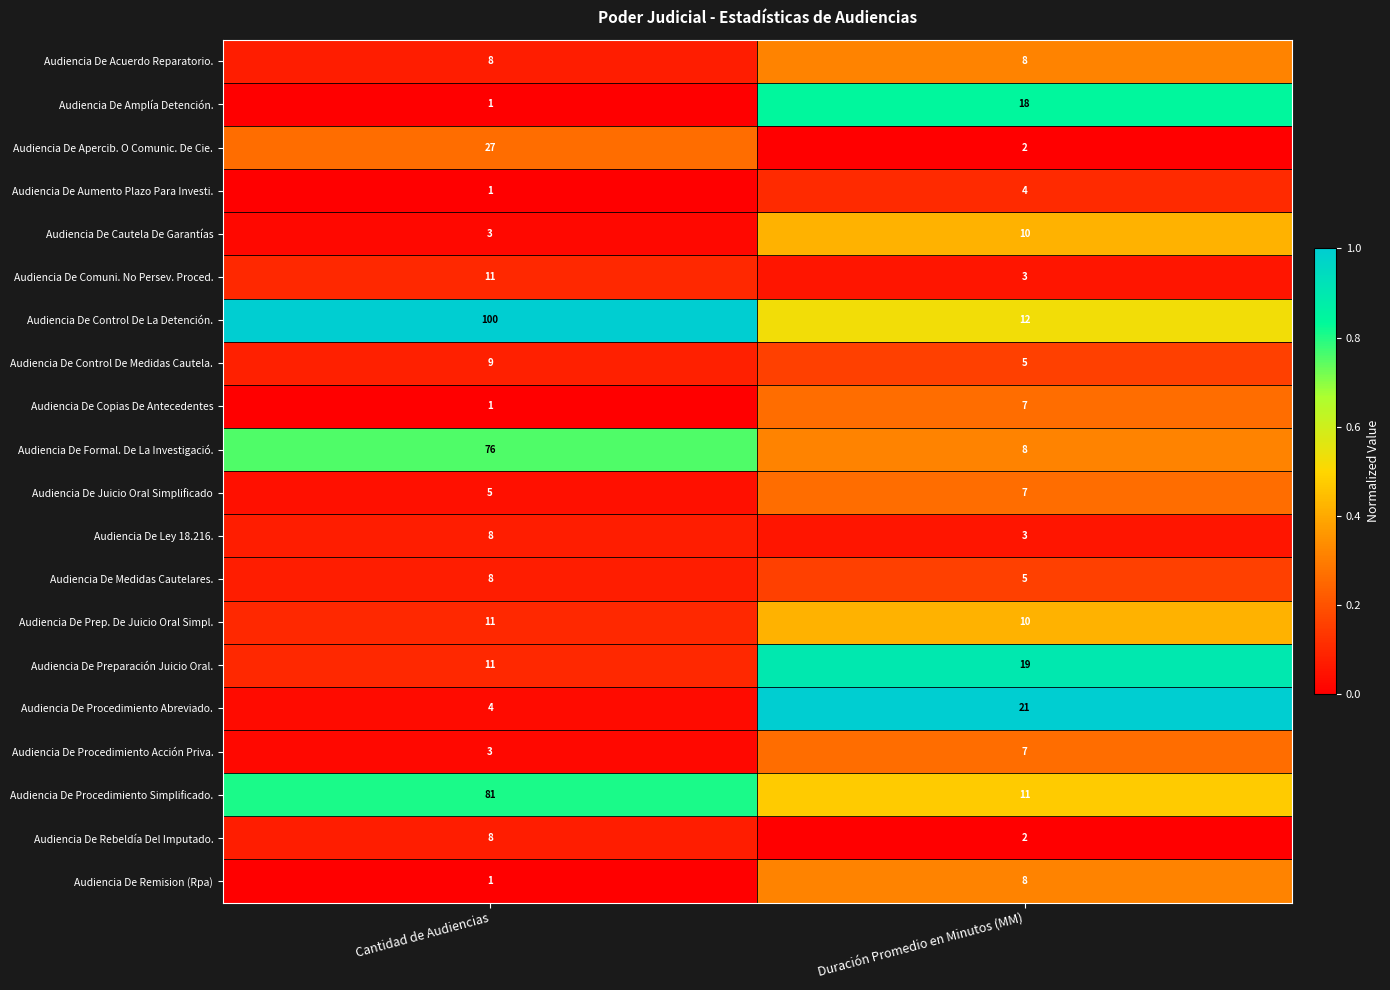

How many series are shown in this chart?

20